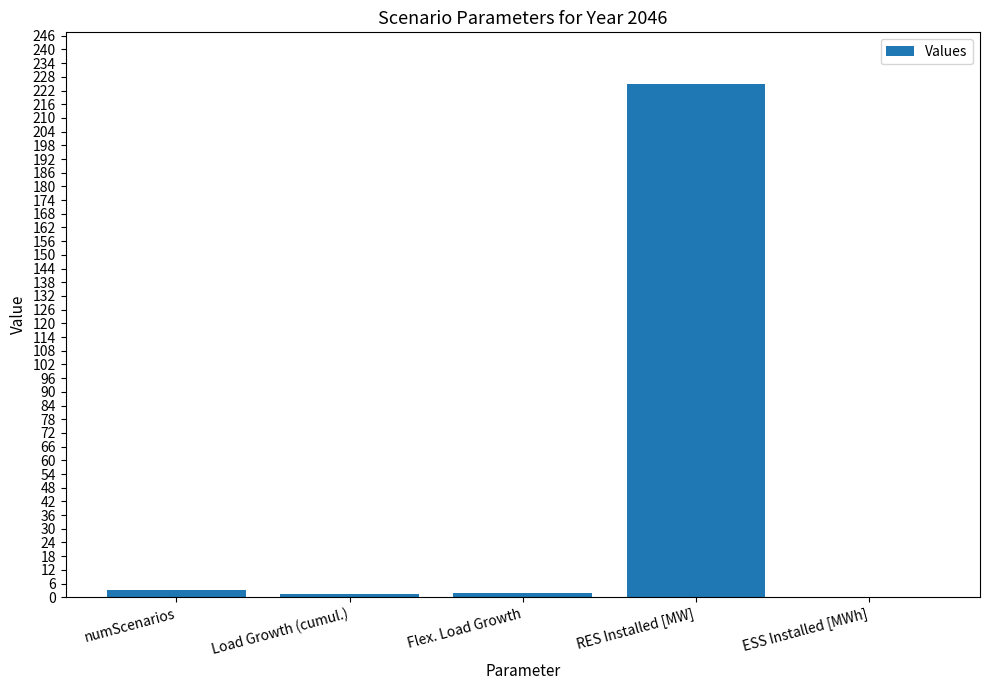

At which category does the chart reach its peak across all series?

RES Installed [MW]